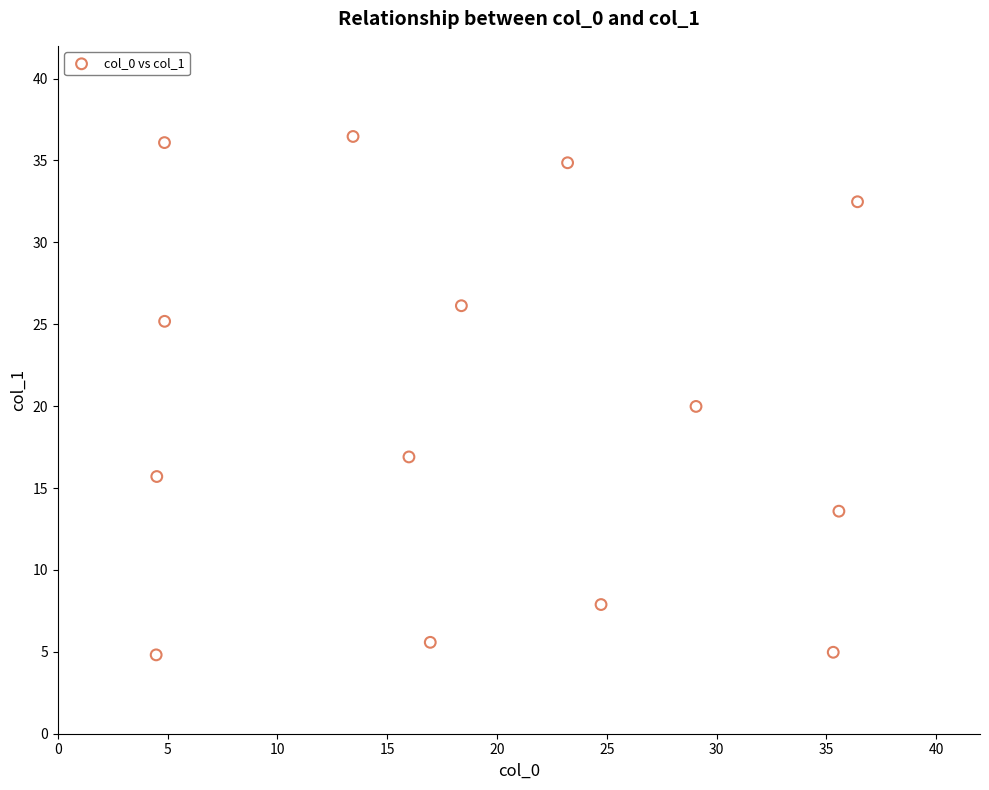

What is the range of Y values (max minus min)?

31.7